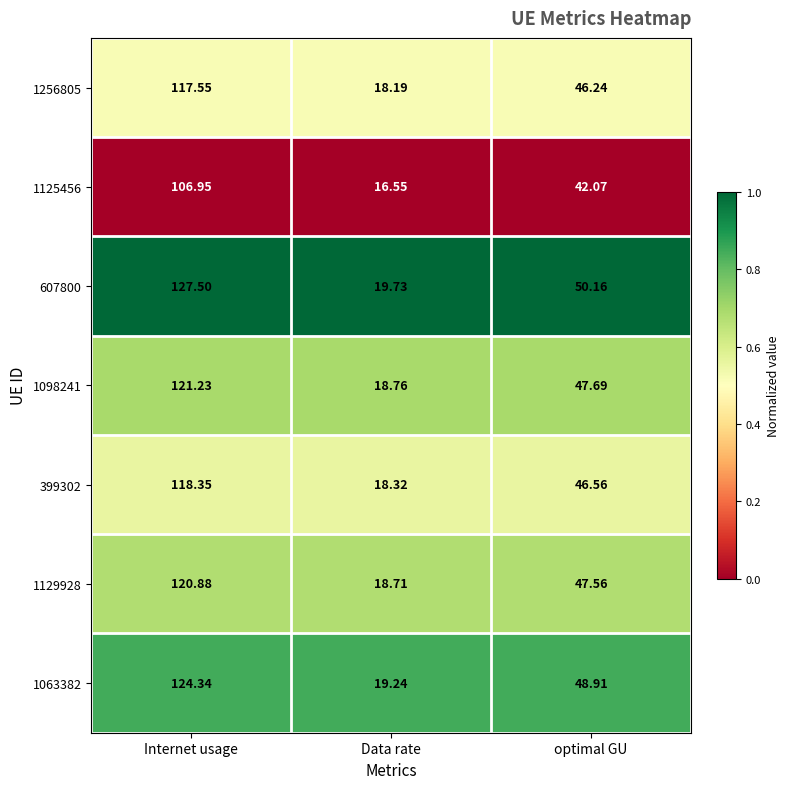

At which category does the chart reach its peak across all series?

Internet usage